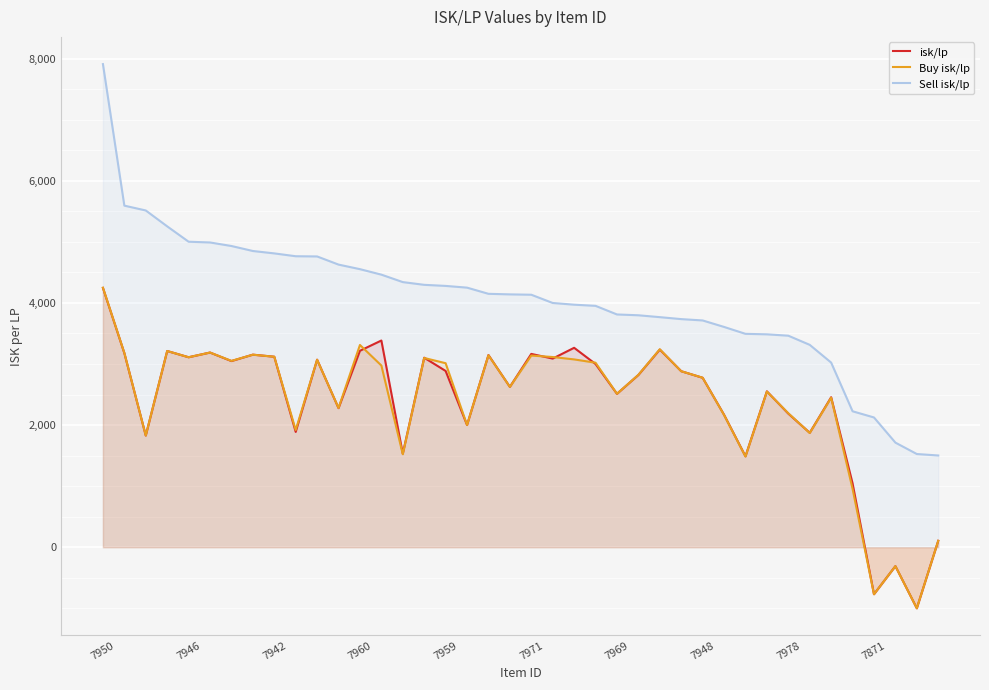

What is the value of the Buy isk/lp point at the 11th from the left?

3069.2